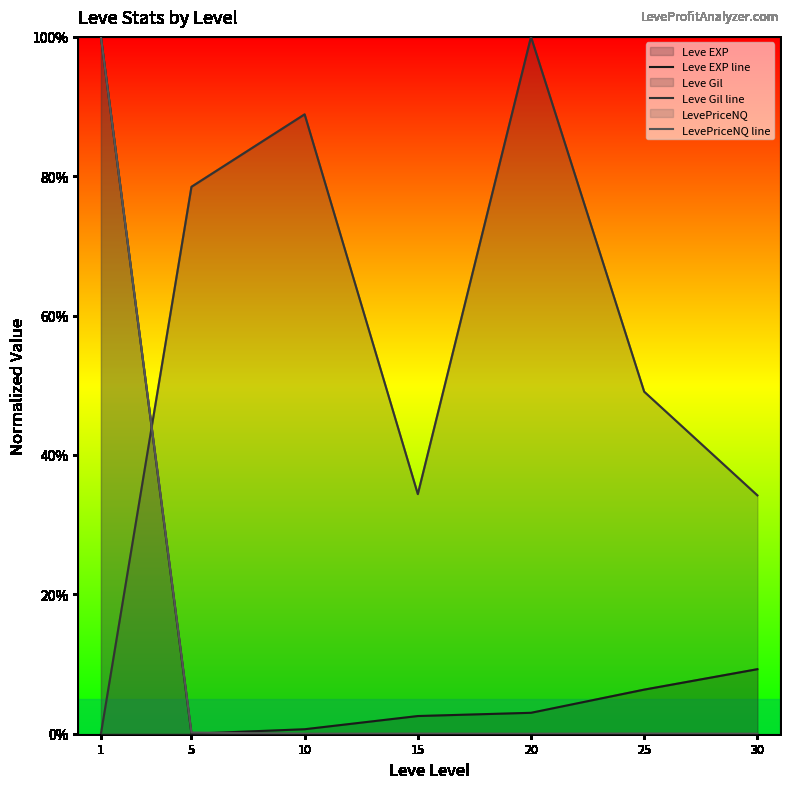

What is the difference between the LevePriceNQ line values at 5 and 15?

0.2